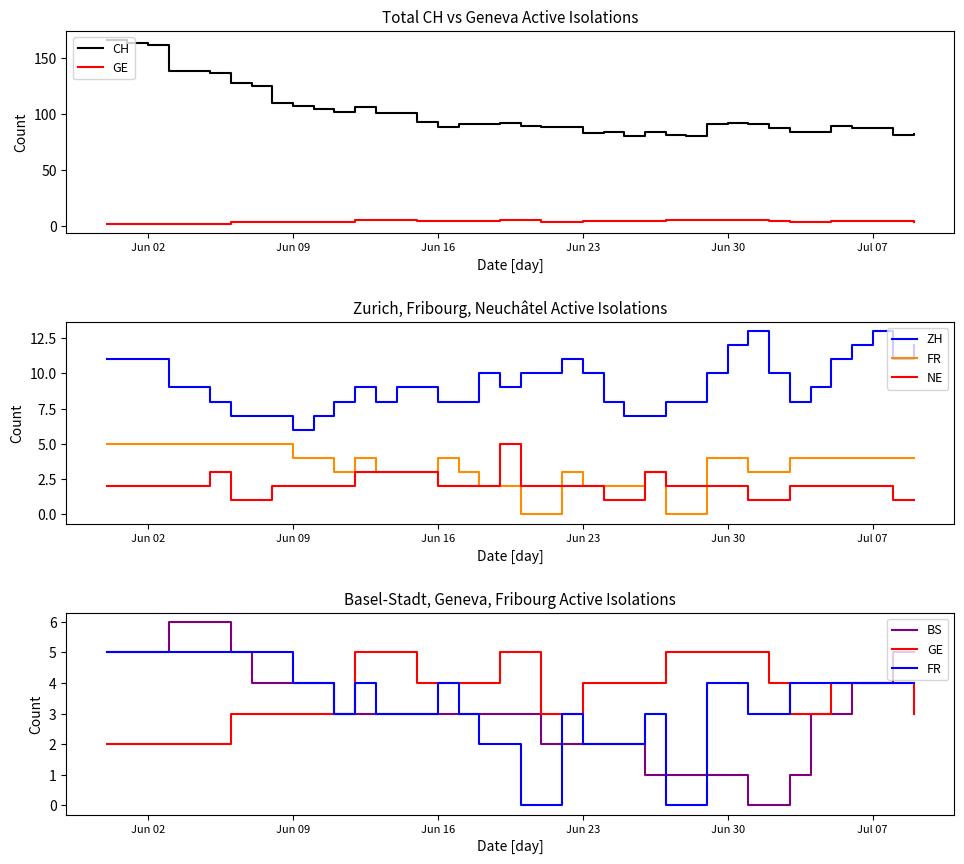

What is the lowest value of the NE series?

1